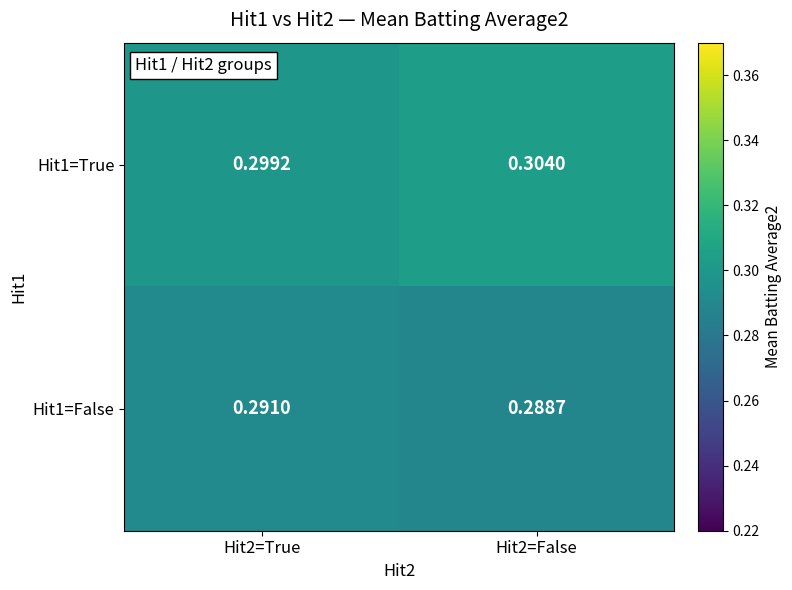

Which label corresponds to the largest value in the chart?

Hit2=False